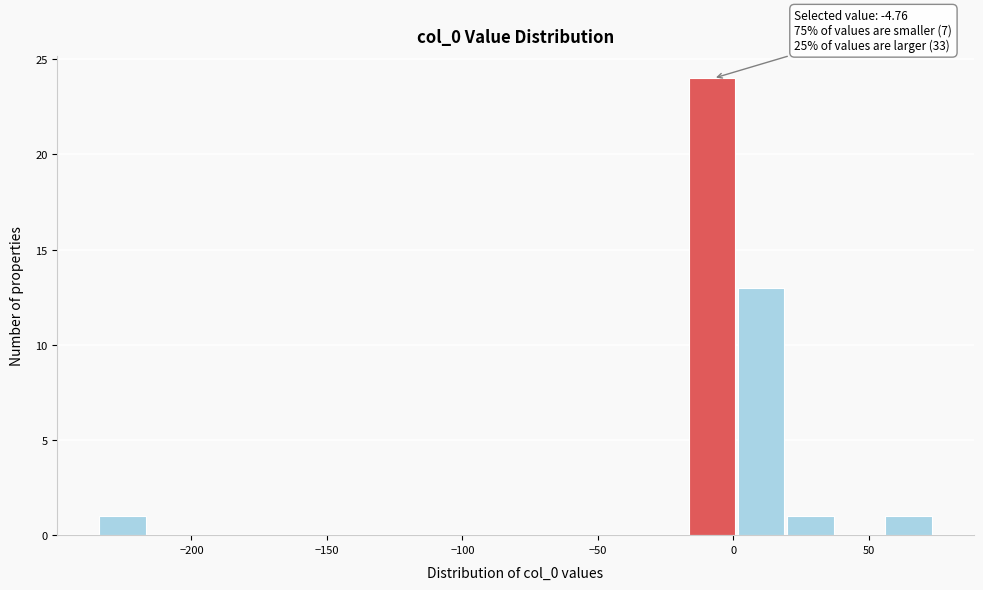

Read against the x-axis, roughly where is the centre of the tallest bar?

-10